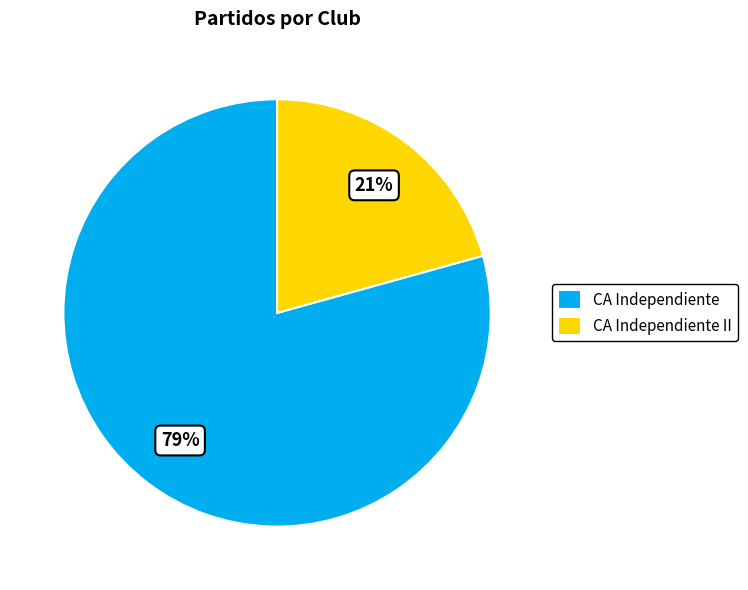

Does any single category account for the majority?

Yes